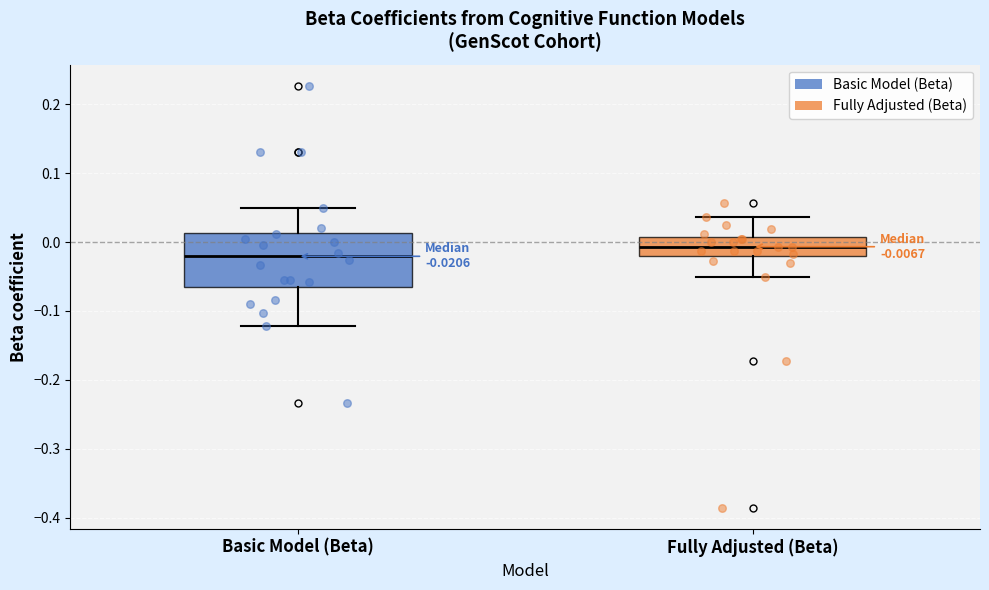

Which box has the lowest median line?

Basic Model (Beta)